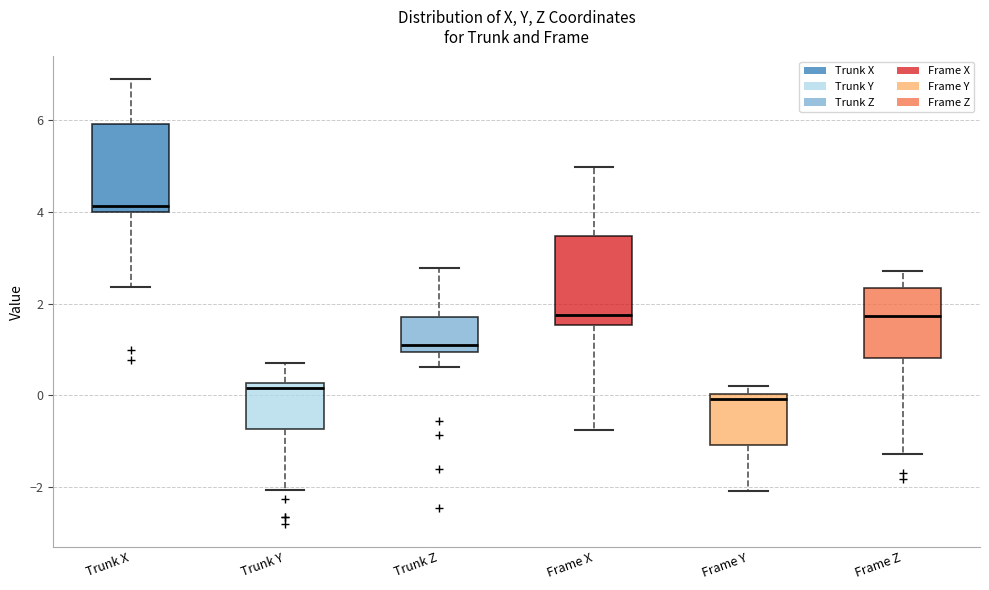

Reading left to right, transcribe this box plot: for each box, give where its median line is, the range the box spans, and where its two whiskers end, as read against the y-axis. The values are not printed on the chart, so give them approximately, as read against the axis.

Trunk X: median 4.2, box 4.0 to 6.0, whiskers 2.4 to 7.0
Trunk Y: median 0.2 (just below the box's upper edge), box -0.8 to 0.2, whiskers -2.0 to 0.8
Trunk Z: median 1.2, box 1.0 to 1.8, whiskers 0.6 to 2.8
Frame X: median 1.8, box 1.6 to 3.4, whiskers -0.8 to 5.0
Frame Y: median 0.0 (just below the box's upper edge), box -1.0 to 0.0, whiskers -2.0 to 0.2
Frame Z: median 1.8, box 0.8 to 2.4, whiskers -1.2 to 2.8